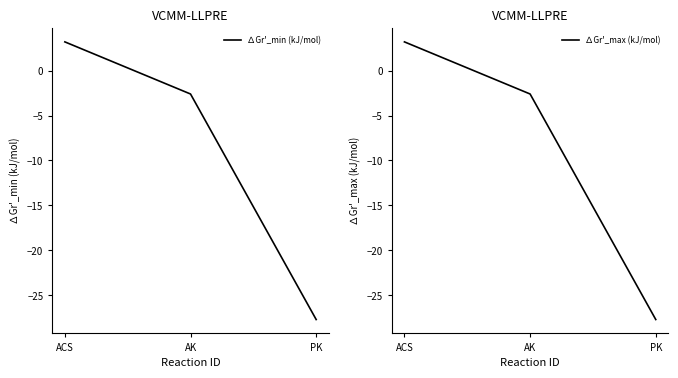

What is the value of the ∆Gr'_min (kJ/mol) point at the 2nd from the left?

-2.6